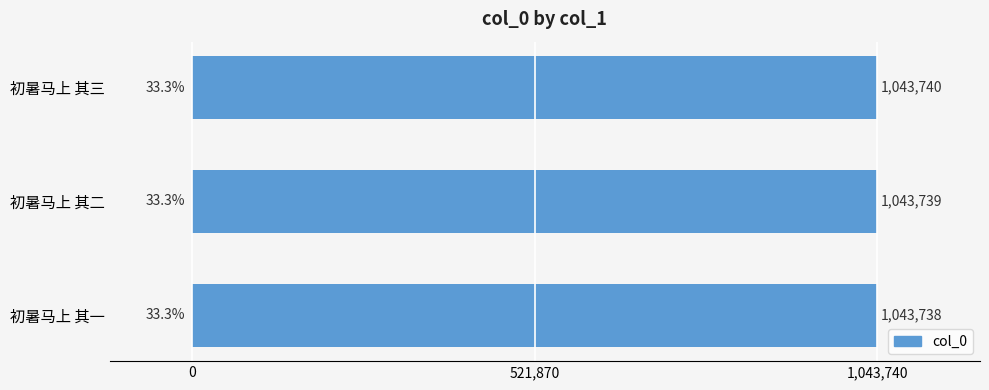

List the labels in order of value, largest first.

初暑马上 其三, 初暑马上 其二, 初暑马上 其一